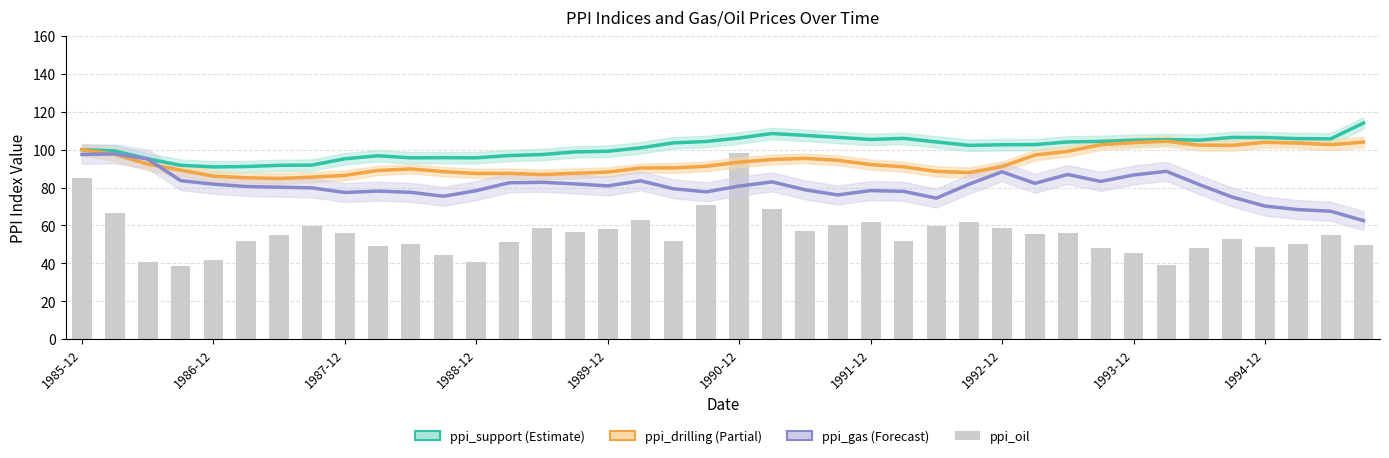

The value of ppi_support at 1988-12 is 95.7. True or false?

True